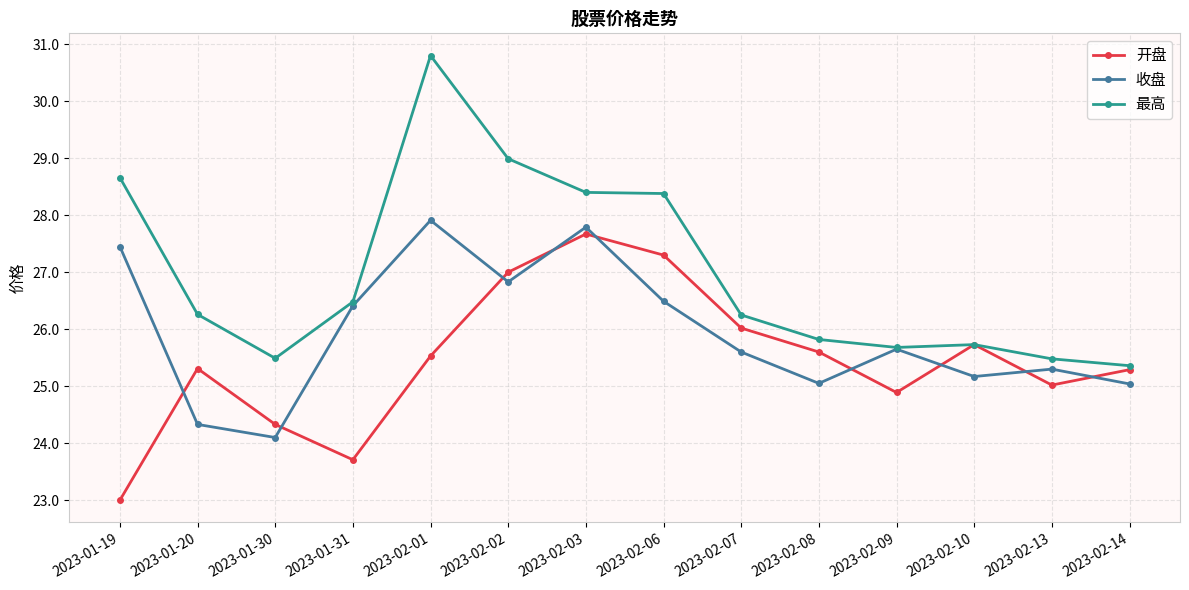

How many data points in 收盘 are above 25?

12